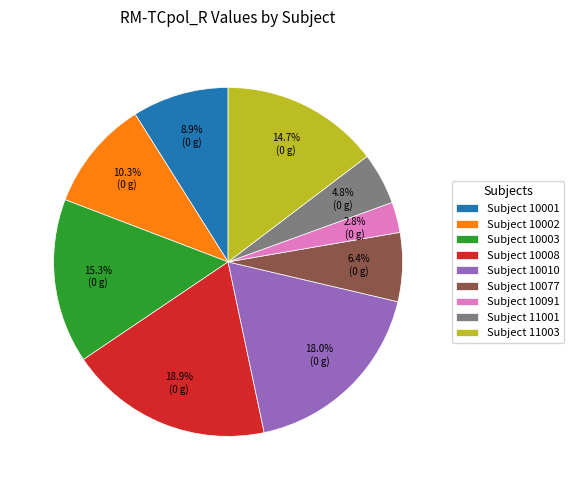

To the nearest percent, what is the difference between the largest and smallest slice percentages?

16%